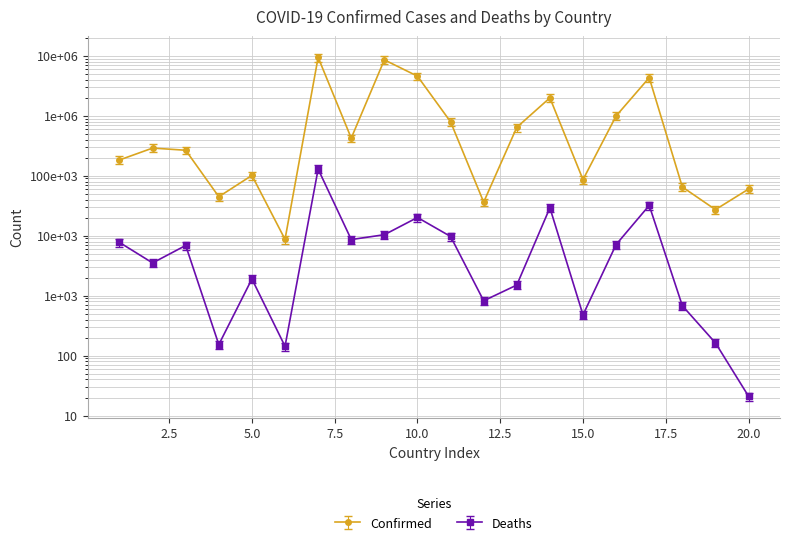

True or false: Deaths and Confirmed intersect in this chart.

False